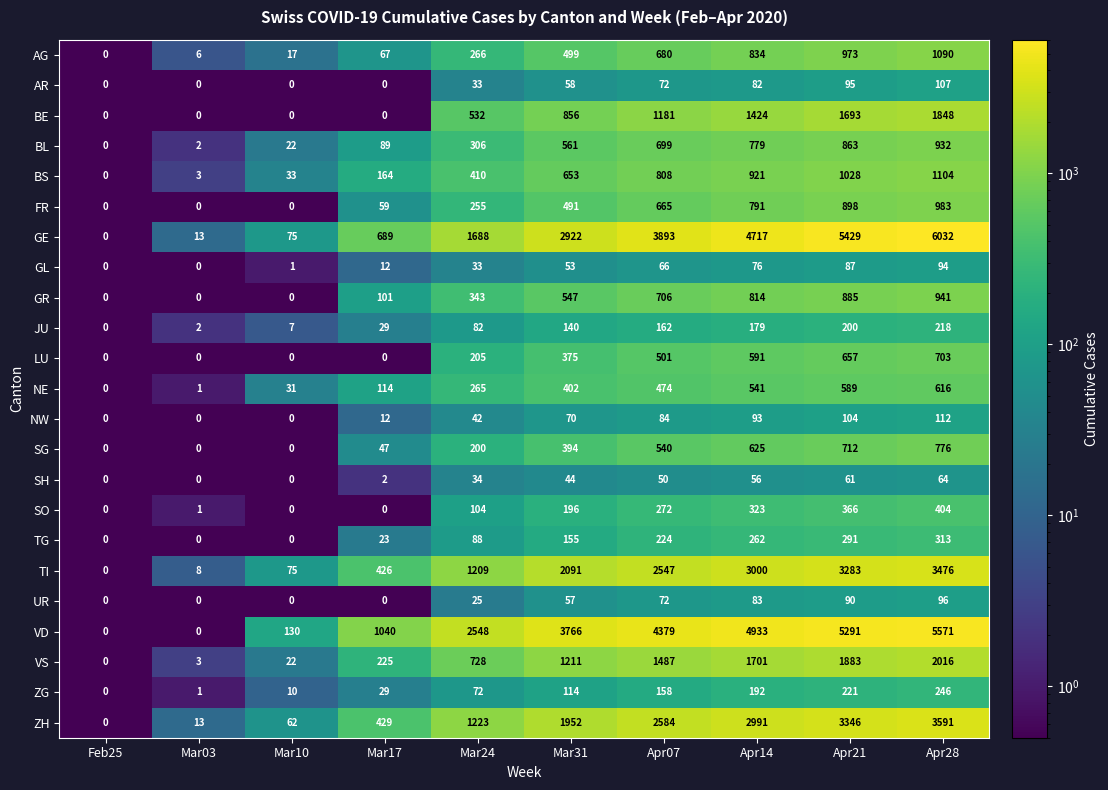

Read the BL value at Apr14.

779